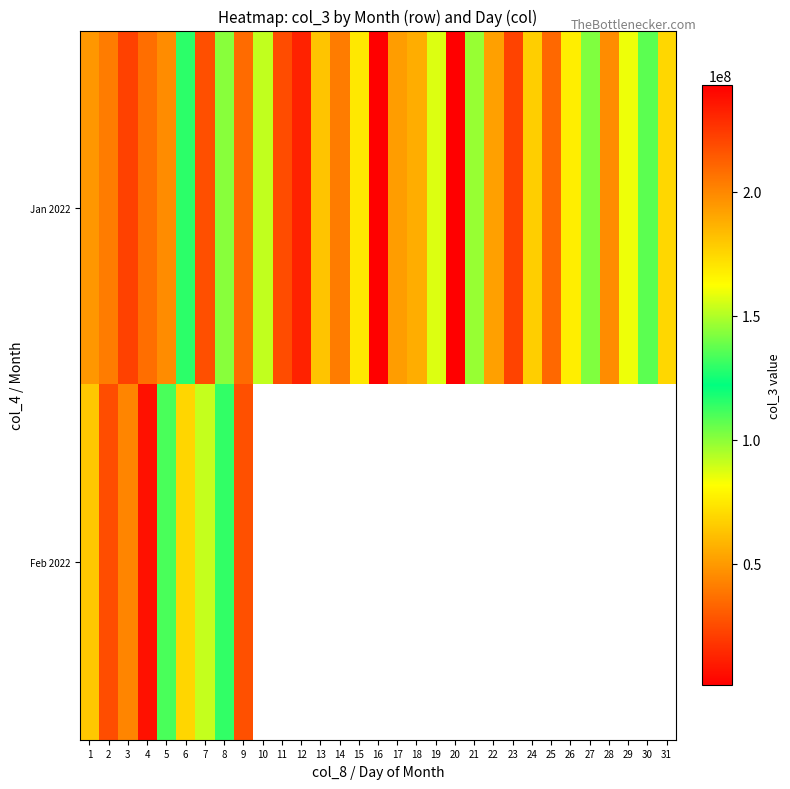

What is the difference between the Feb 2022 values at 9 and 5?

106943960.0